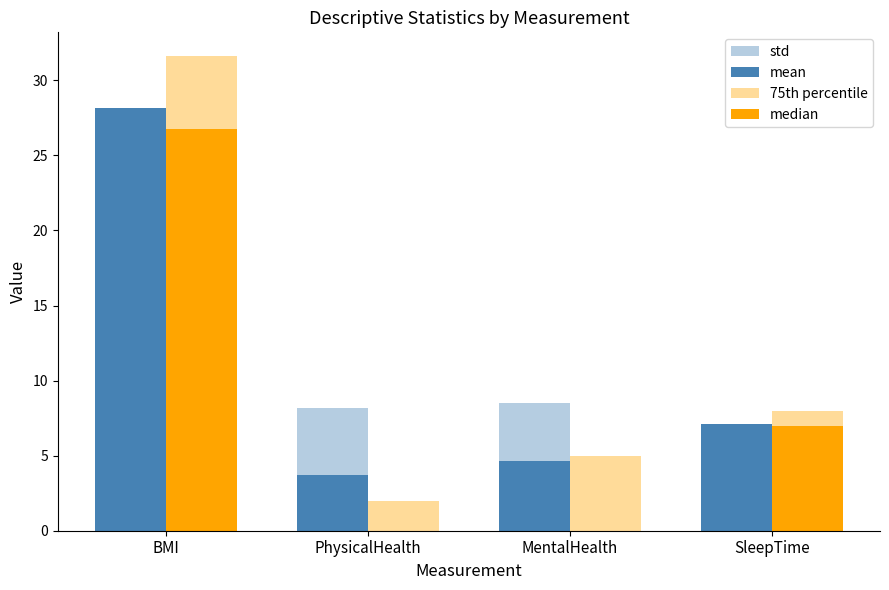

What is the label of the 3rd bar from the right?

PhysicalHealth